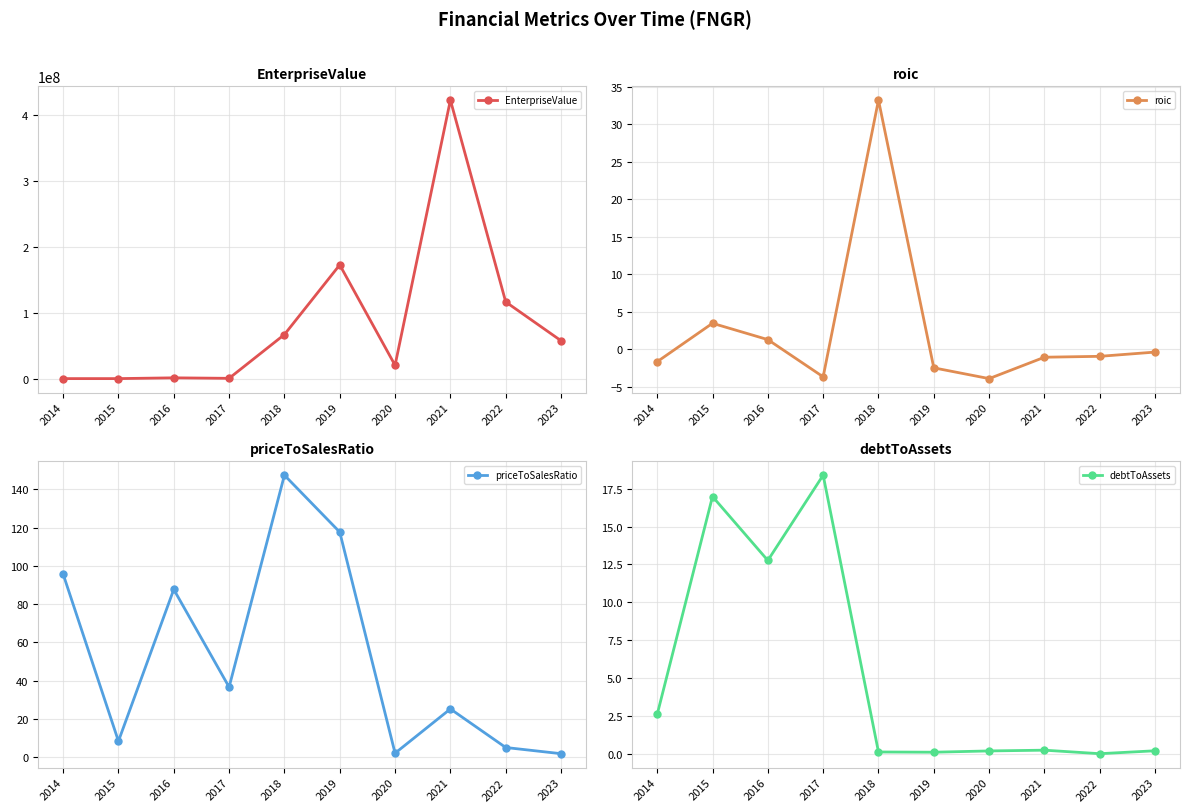

At which label does priceToSalesRatio reach its peak?

2018